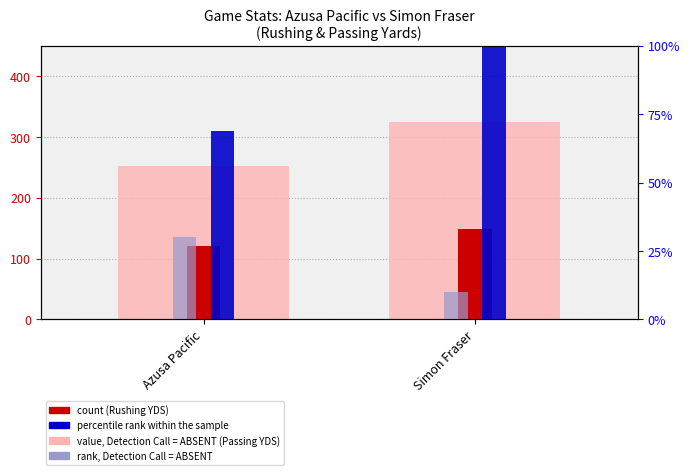

What is the greatest value displayed?

324.0